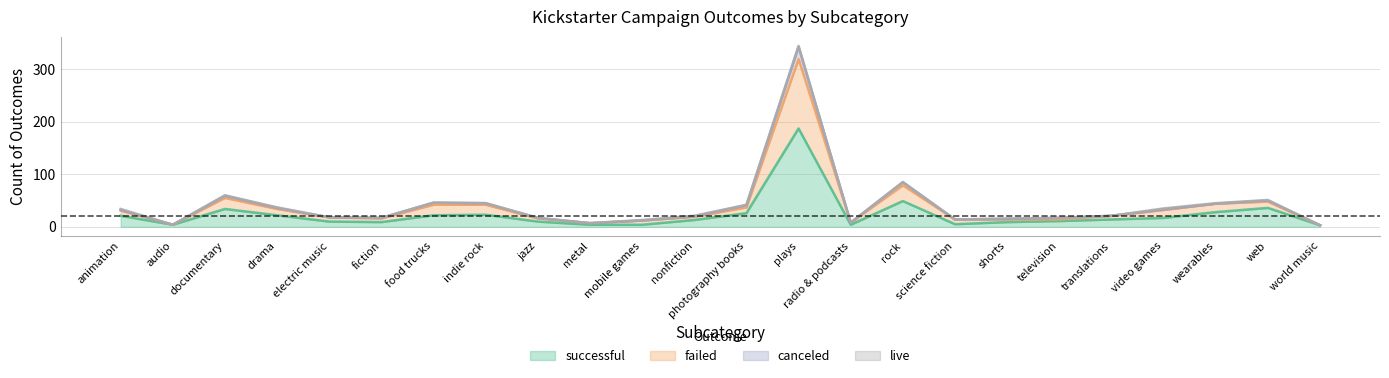

How many data points in successful are above 14?

11